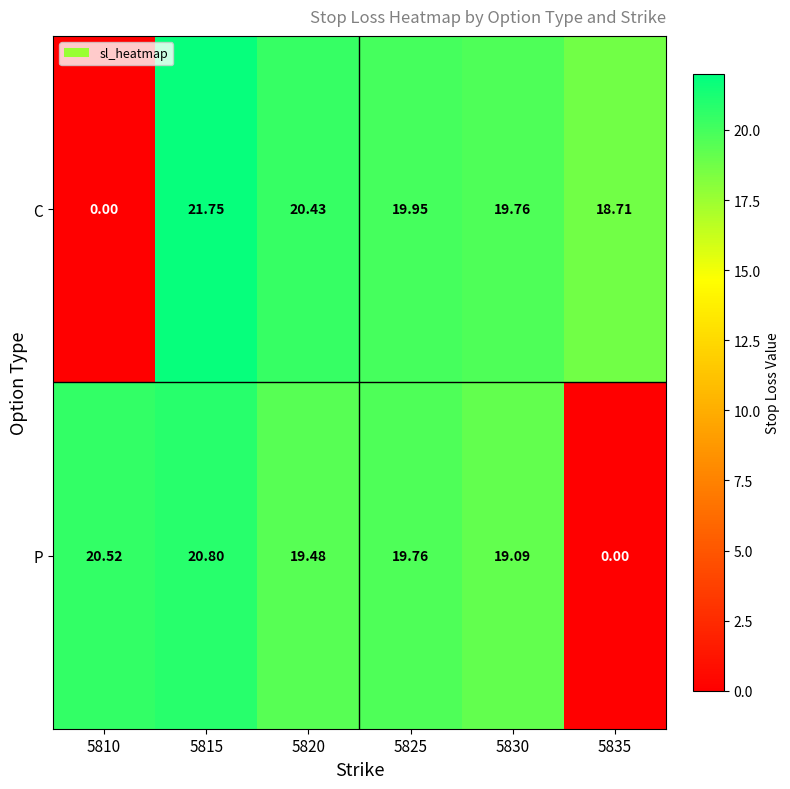

Which series has the widest spread of values?

C